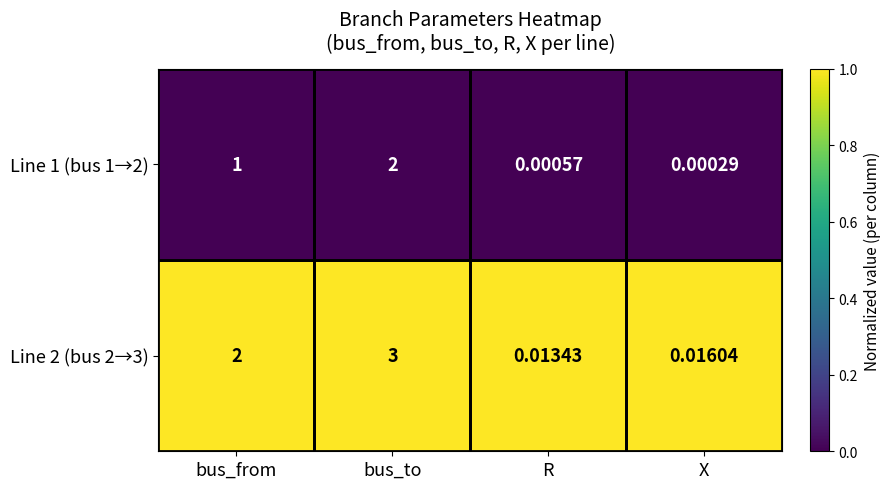

Which series has the largest total across all categories?

Line 2 (bus 2→3)